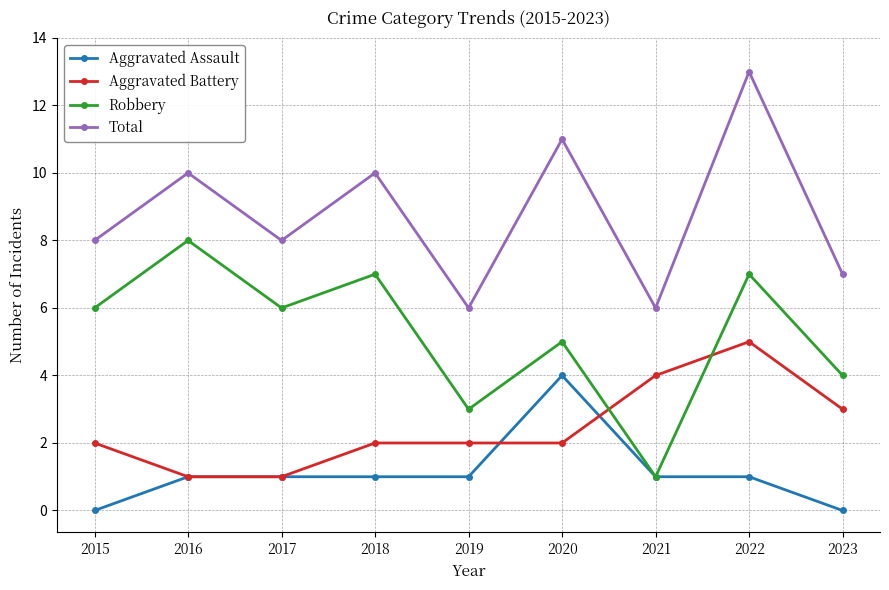

Where is Robbery nearest to the value 4?

2023